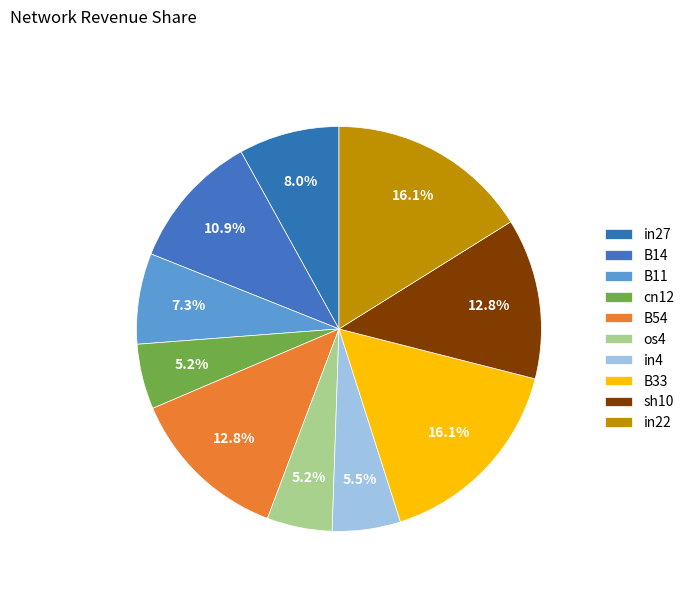

How many slices are in this pie chart?

10